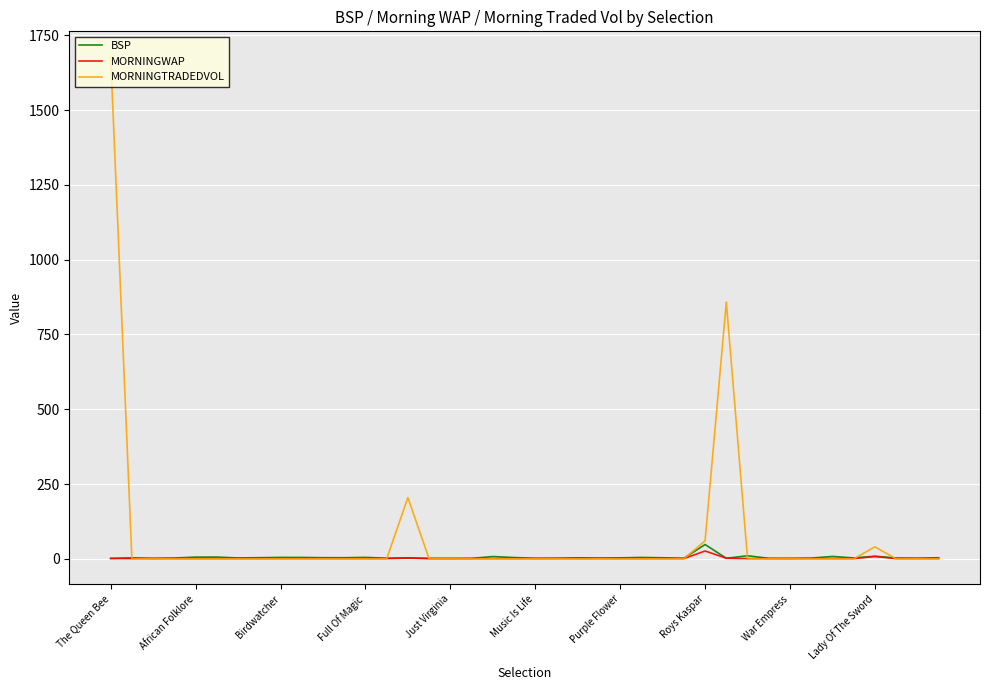

Which series has the largest range (max minus min)?

MORNINGTRADEDVOL